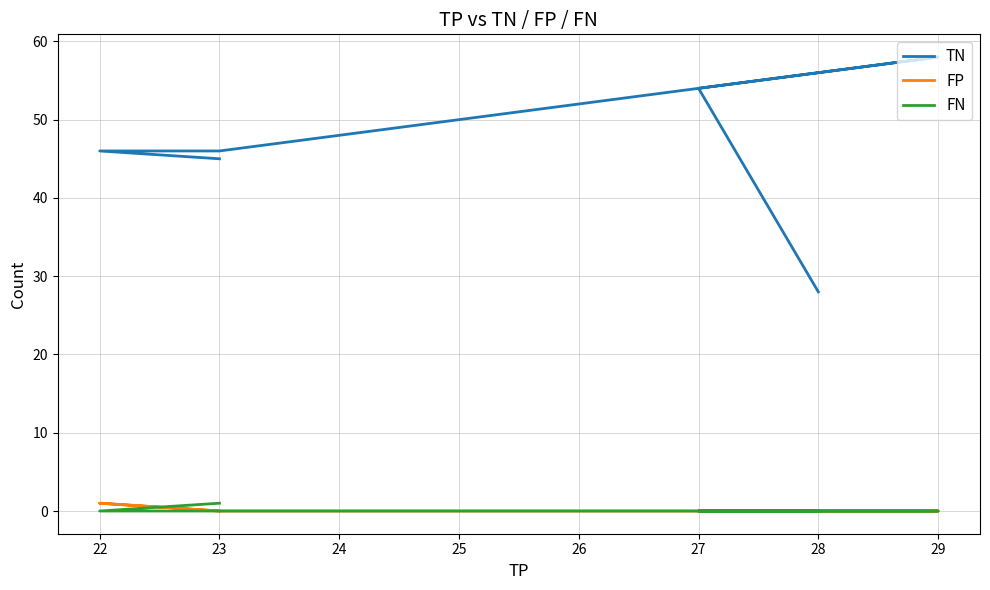

The FP series shows 0 at 29. True or false?

False